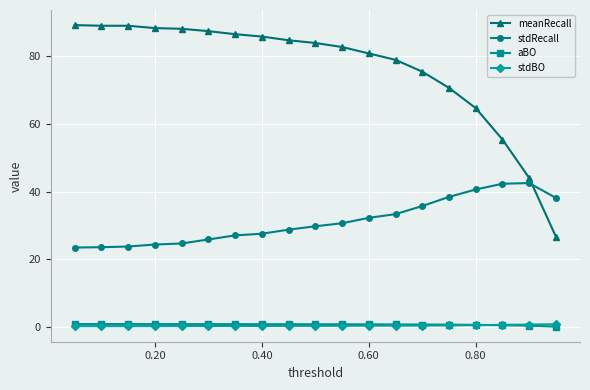

True or false: aBO and stdRecall cross at least once.

False